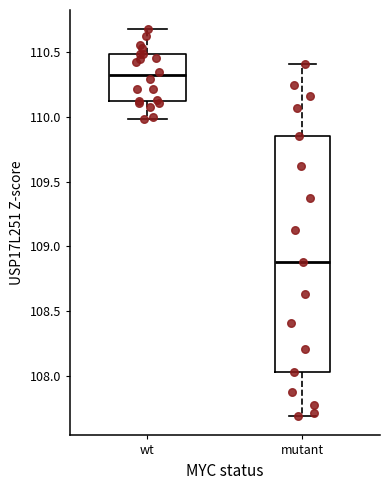

Reading left to right, transcribe this box plot: for each box, give where its median line is, the range the box spans, and where its two whiskers end, as read against the y-axis. The values are not printed on the chart, so give them approximately, as read against the axis.

wt: median 110.30, box 110.10 to 110.50, whiskers 110.00 to 110.70
mutant: median 108.90, box 108.00 to 109.85, whiskers 107.70 to 110.40